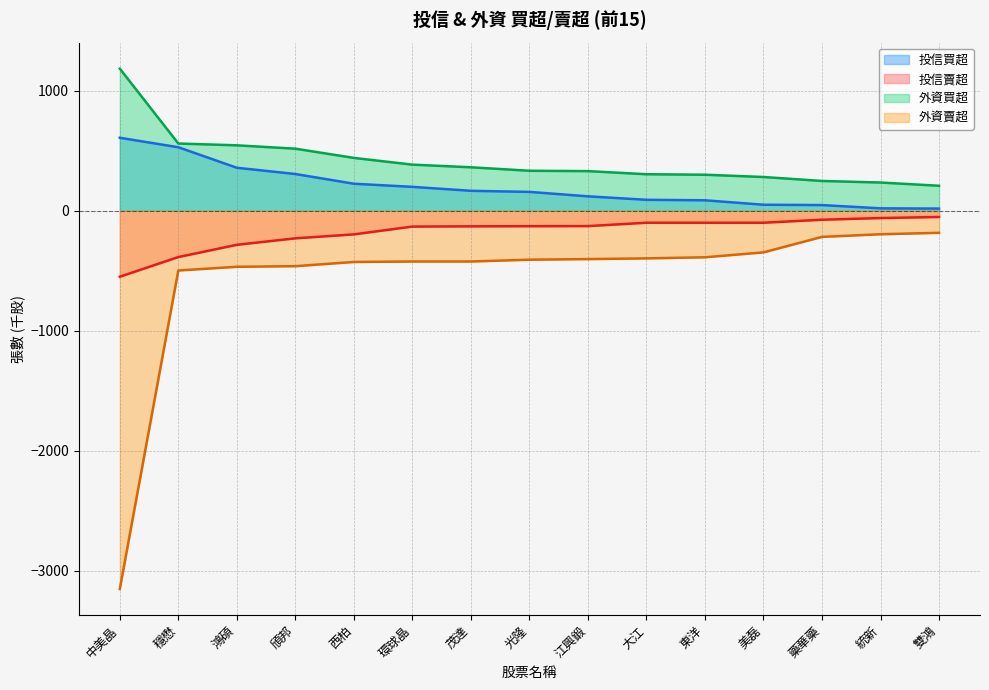

Which series has the largest total across all categories?

外資買超